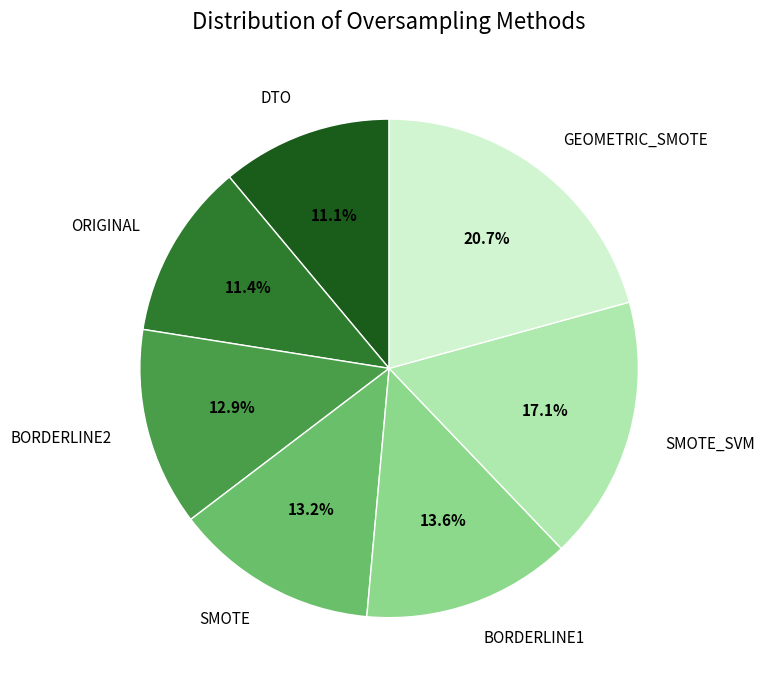

What percentage is NOT represented by BORDERLINE1?

86.4%